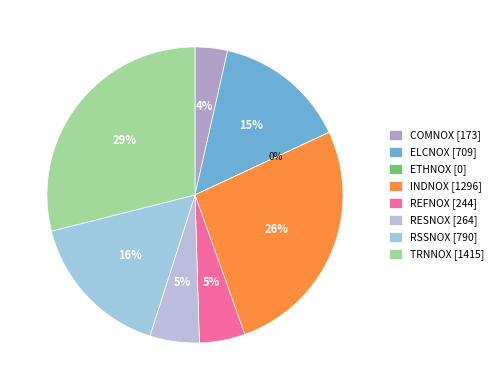

Combined, what portion of the pie is REFNOX and INDNOX?

31.5%